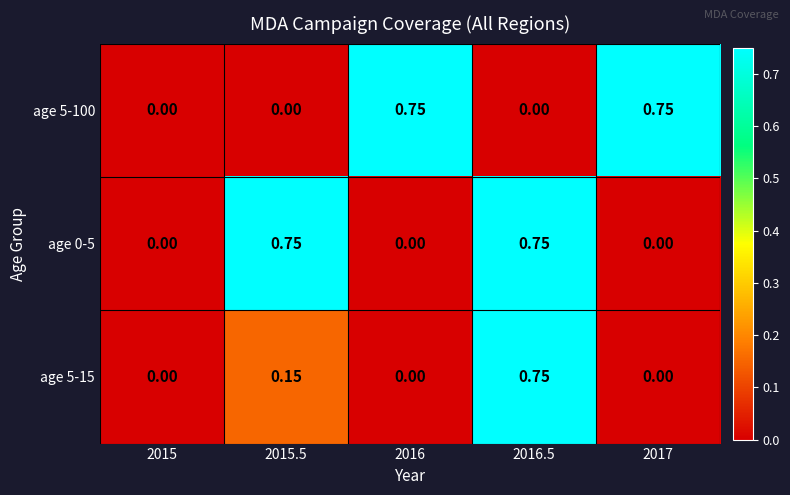

Is the value of age 5-15 at 2015 greater than the value of age 5-100 at 2016?

No